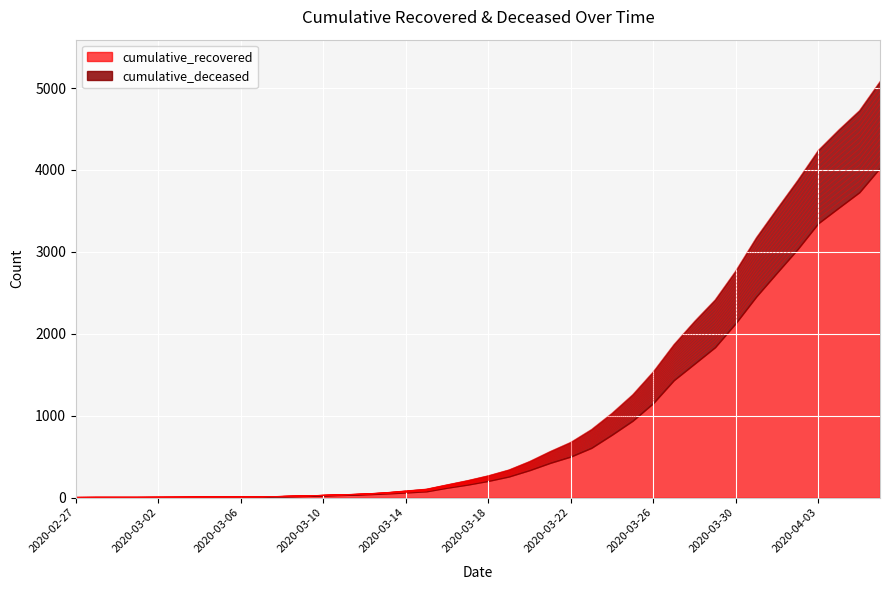

True or false: cumulative_recovered and cumulative_deceased intersect in this chart.

False